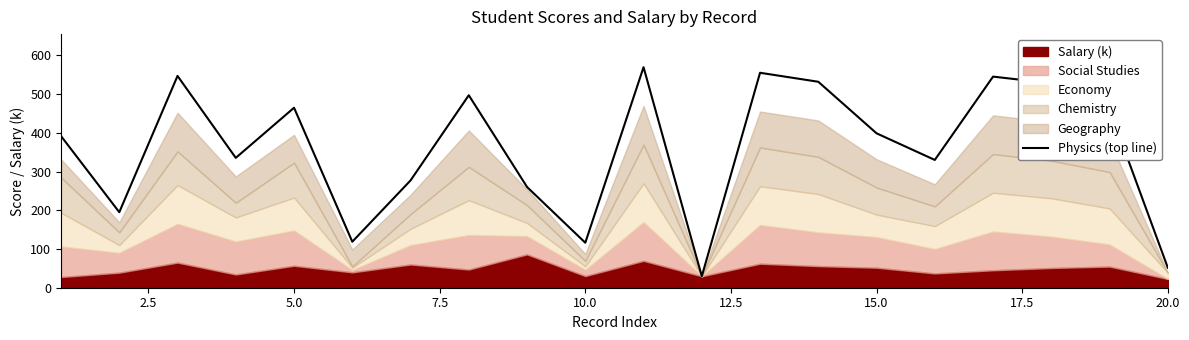

Does the chart have visible grid lines?

No